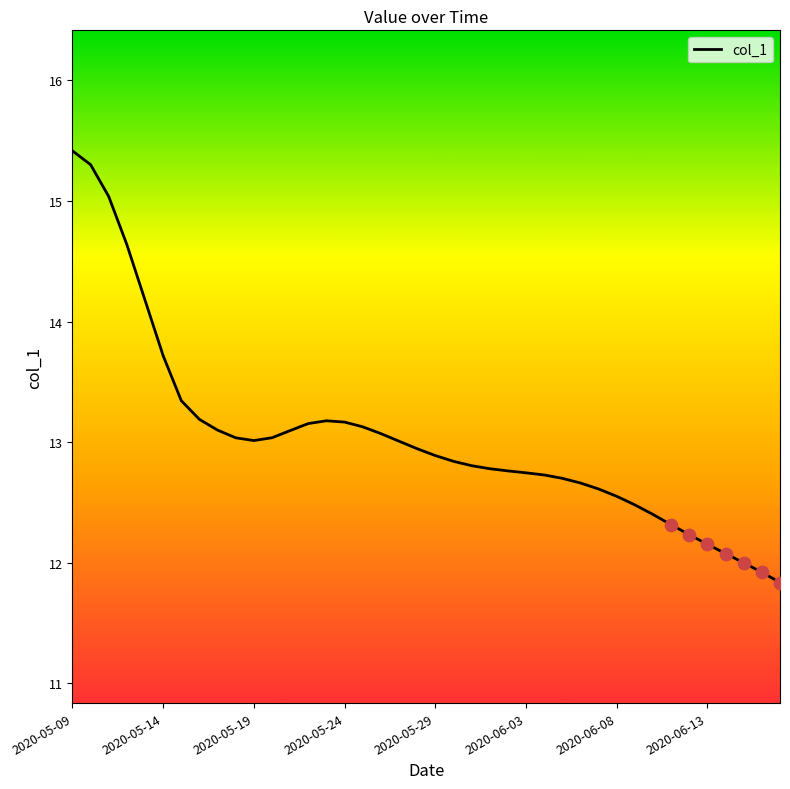

What is the greatest value displayed?

15.4